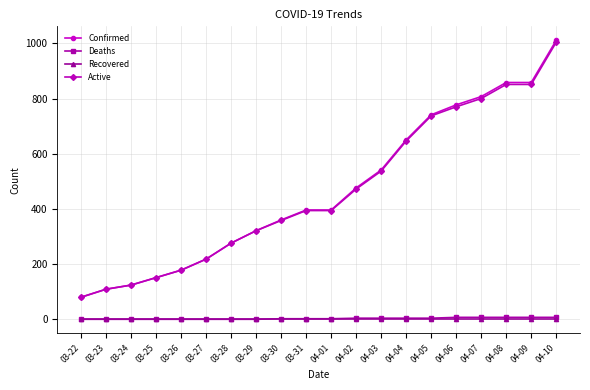

What is the label of the 7th point from the right?

04-04